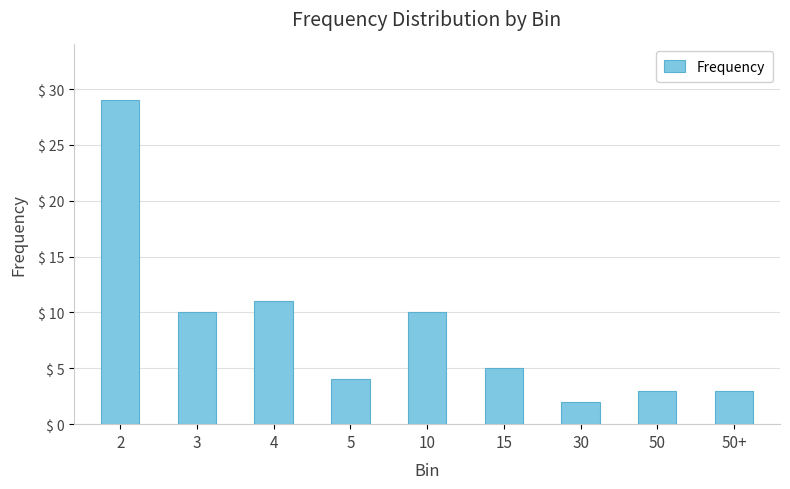

At which label does the data first exceed 5?

2